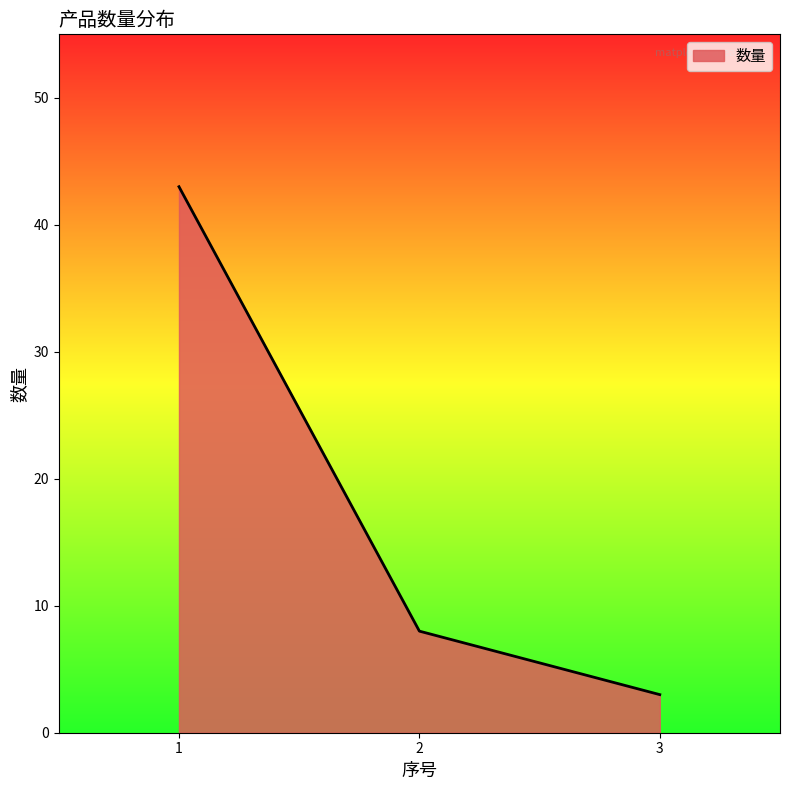

Does the chart have visible grid lines?

No